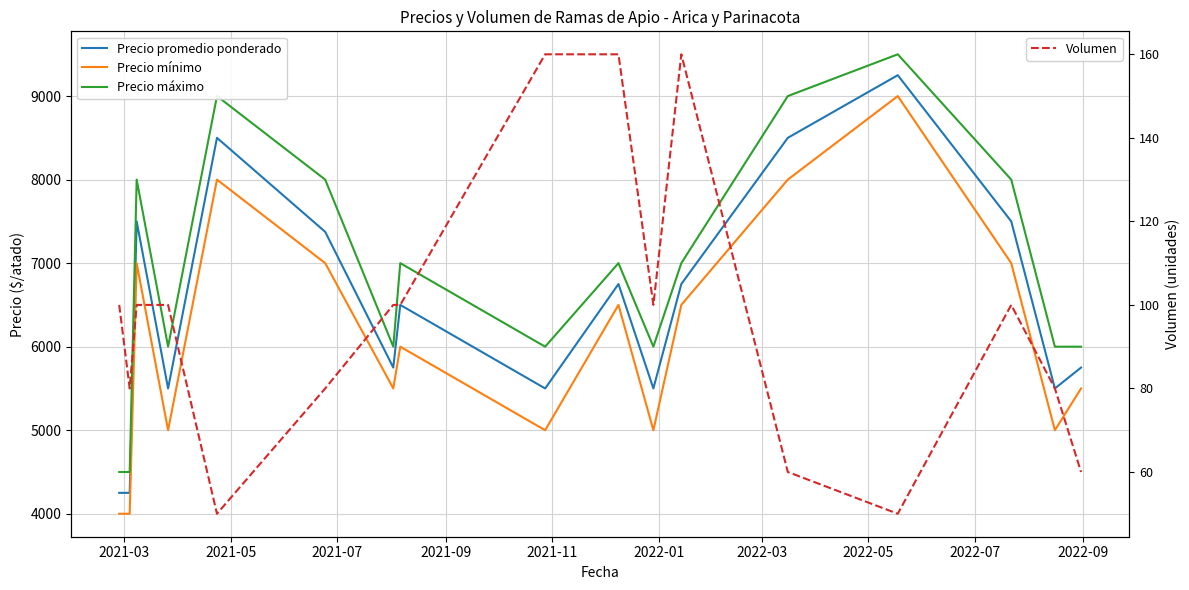

Does the chart display data point markers on the line(s)?

No